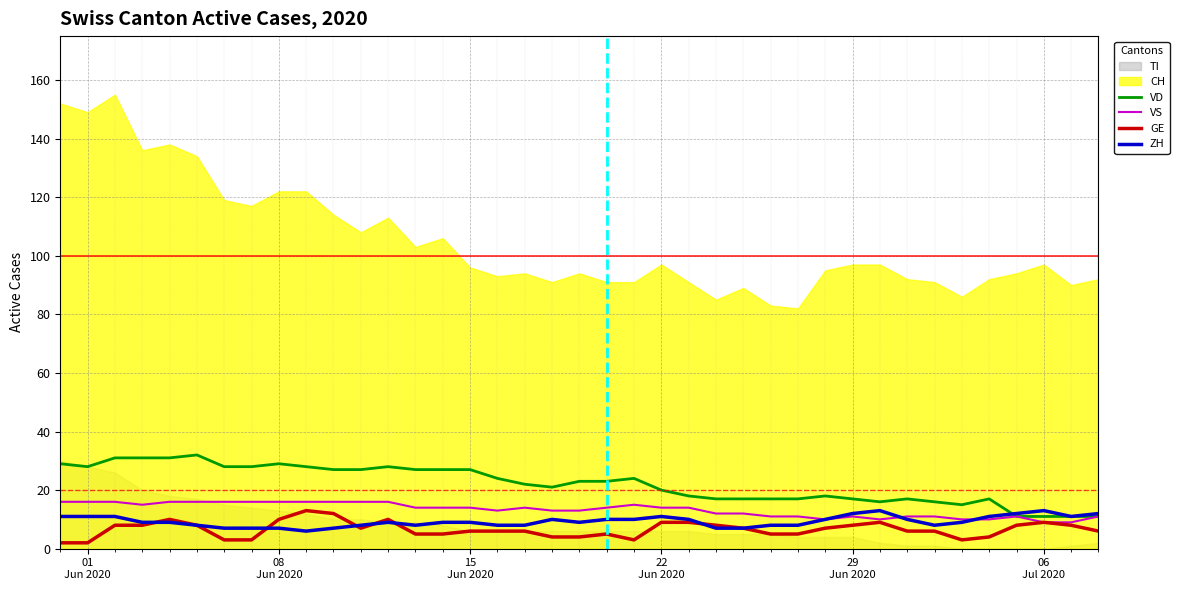

True or false: ZH has more than 2 interior local peaks.

True